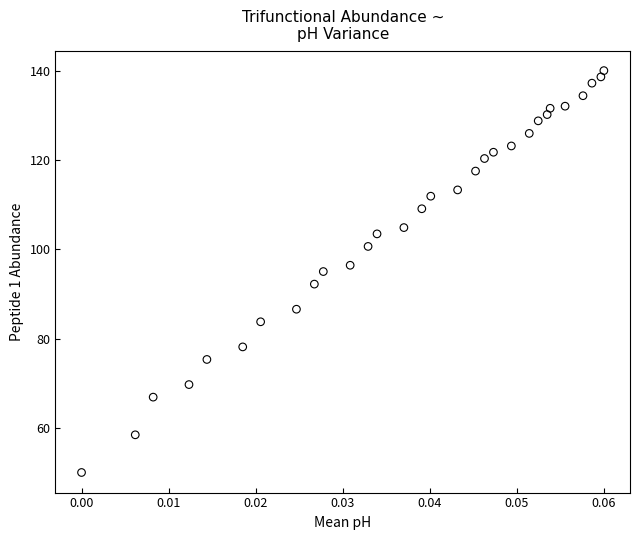

What is the range of Y values (max minus min)?

90.0